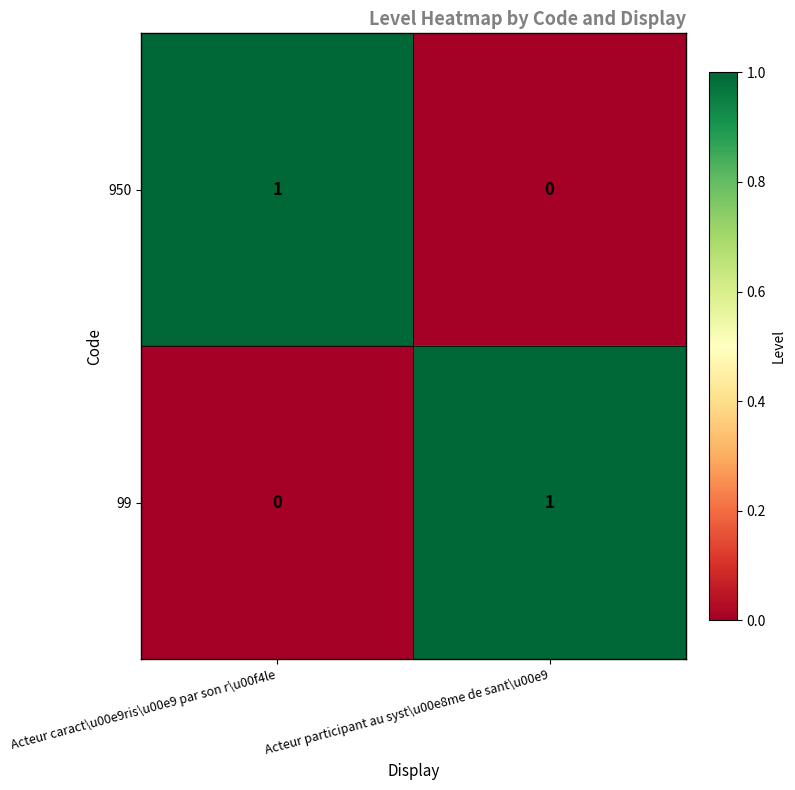

Is the value of 950 at Acteur participant au syst\u00e8me de sant\u00e9 greater than the value of 99 at Acteur participant au syst\u00e8me de sant\u00e9?

No